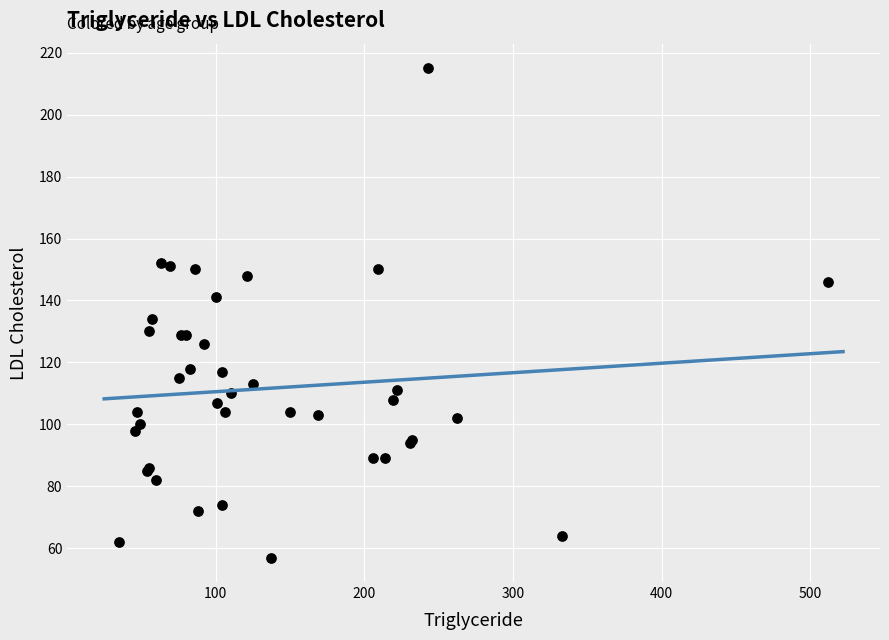

What Y value in the scatter plot is closest to 136?

134